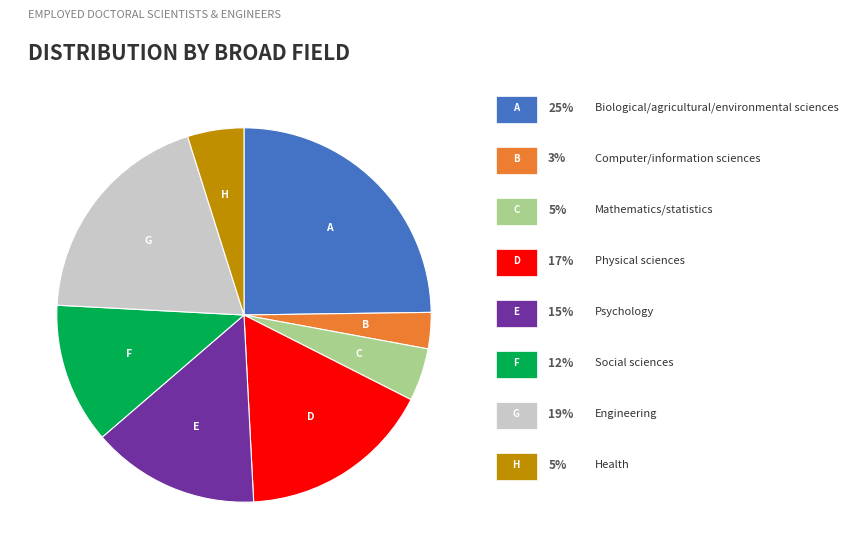

Is there any slice that represents more than half of the pie?

No